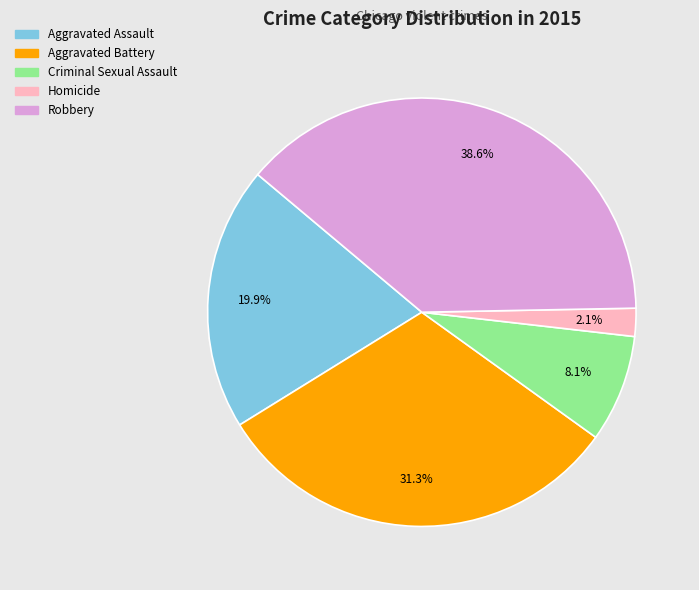

Does Homicide represent more than half of the total?

No